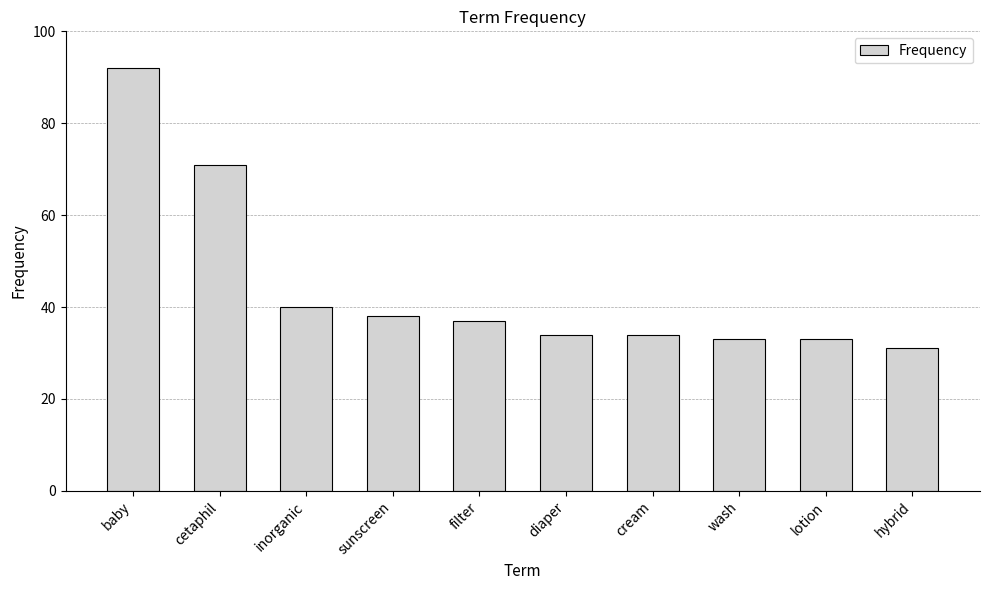

Reading left to right, extract all data points from this chart.

baby=92	cetaphil=71	inorganic=40	sunscreen=38	filter=37	diaper=34	cream=34	wash=33	lotion=33	hybrid=31